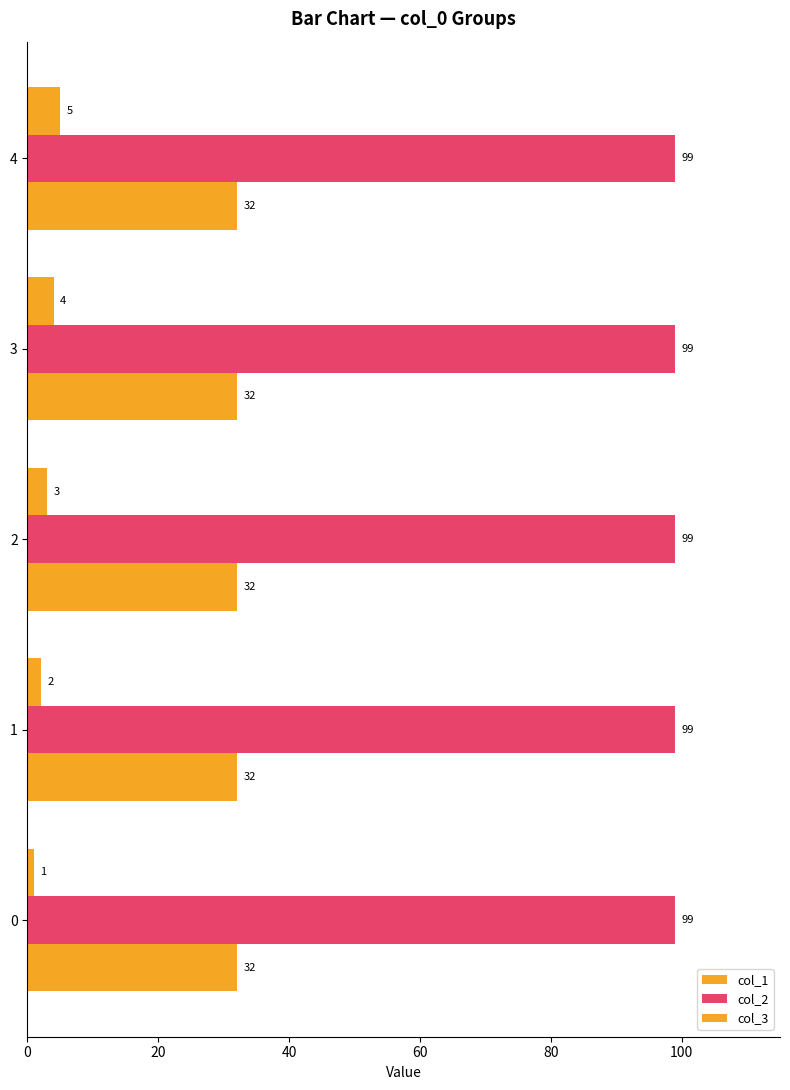

The value of col_1 at 0 is 1.5. True or false?

False